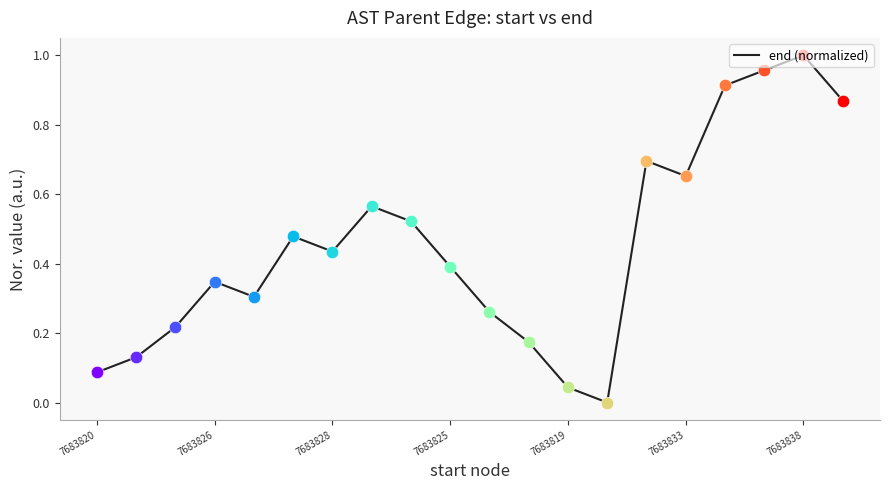

How many lines are shown in the chart?

1